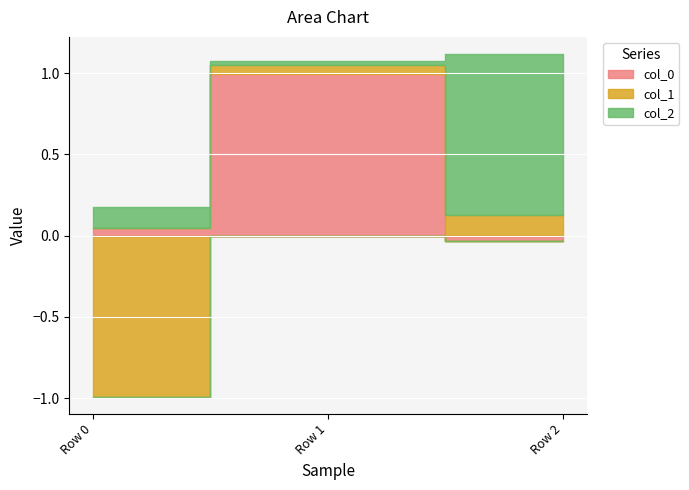

True or false: col_1 has a value of 0.1 at Row 1.

True